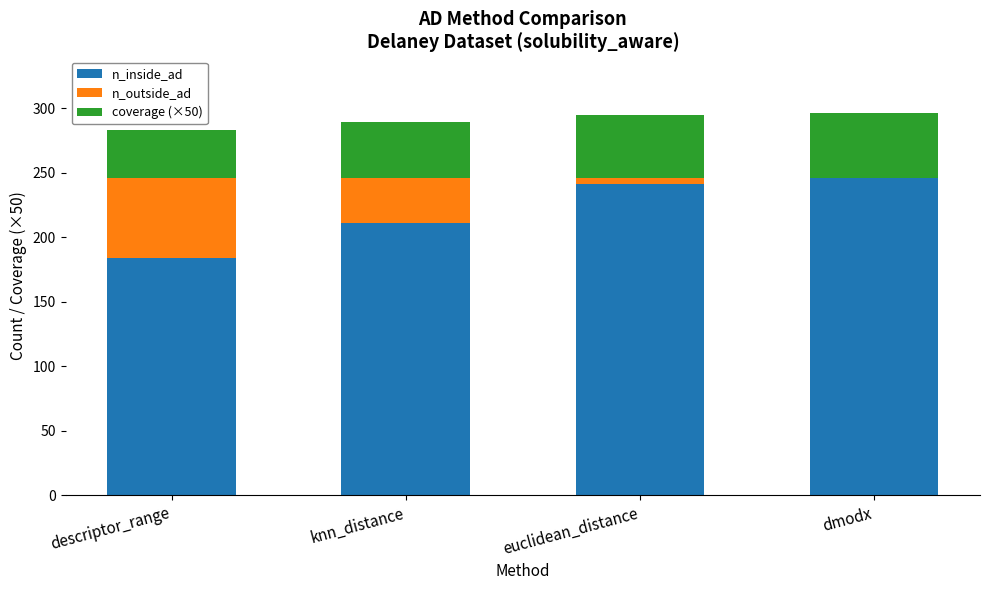

What is the highest value of the n_inside_ad series?

246.0